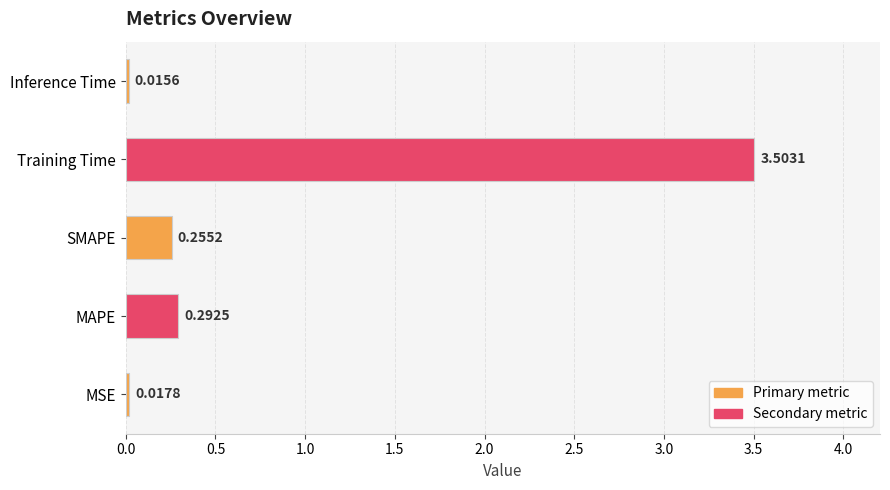

Which has a higher value, MSE or SMAPE?

SMAPE